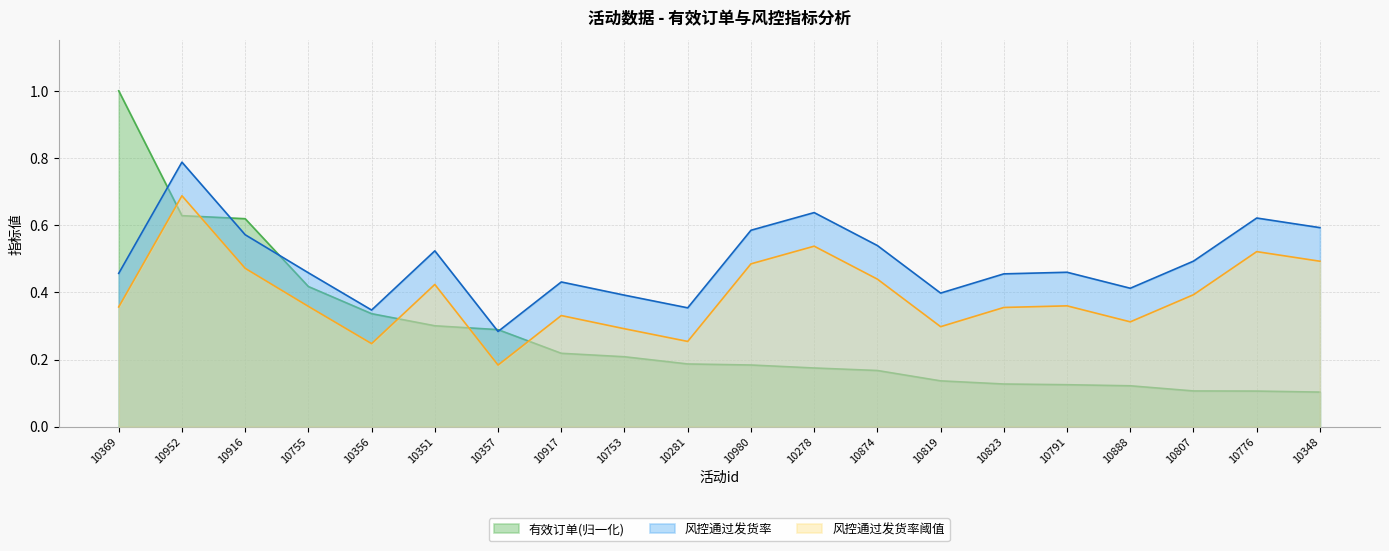

Between 10753 and 10980, which is larger?

10753